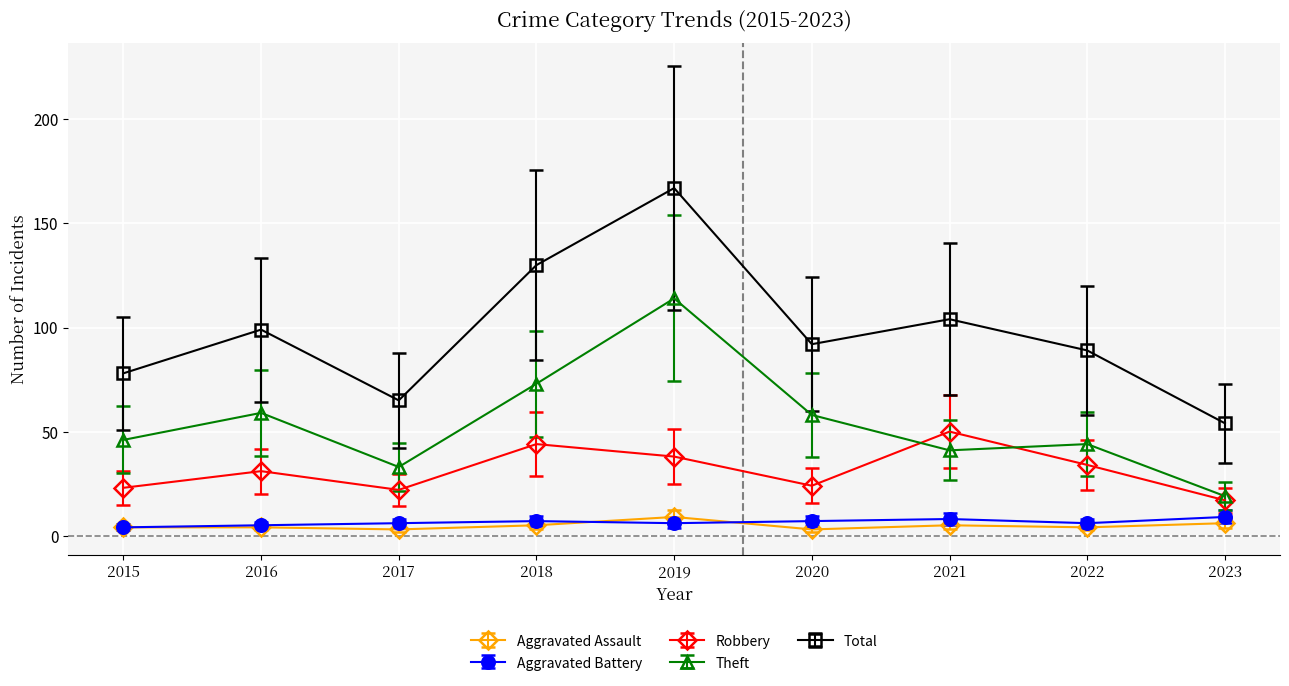

True or false: Theft and Aggravated Assault cross at least once.

False